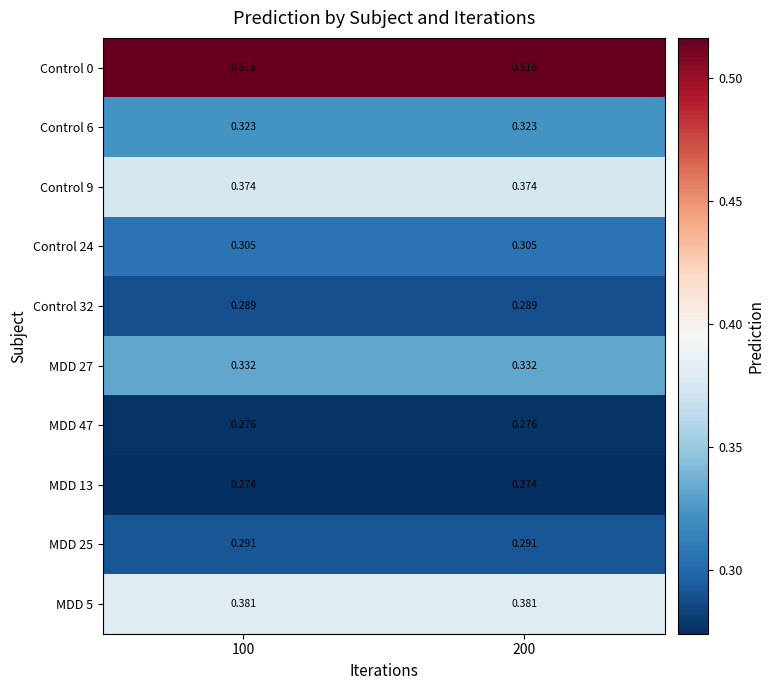

Is the value of Control 32 at 100 greater than the value of Control 24 at 200?

No